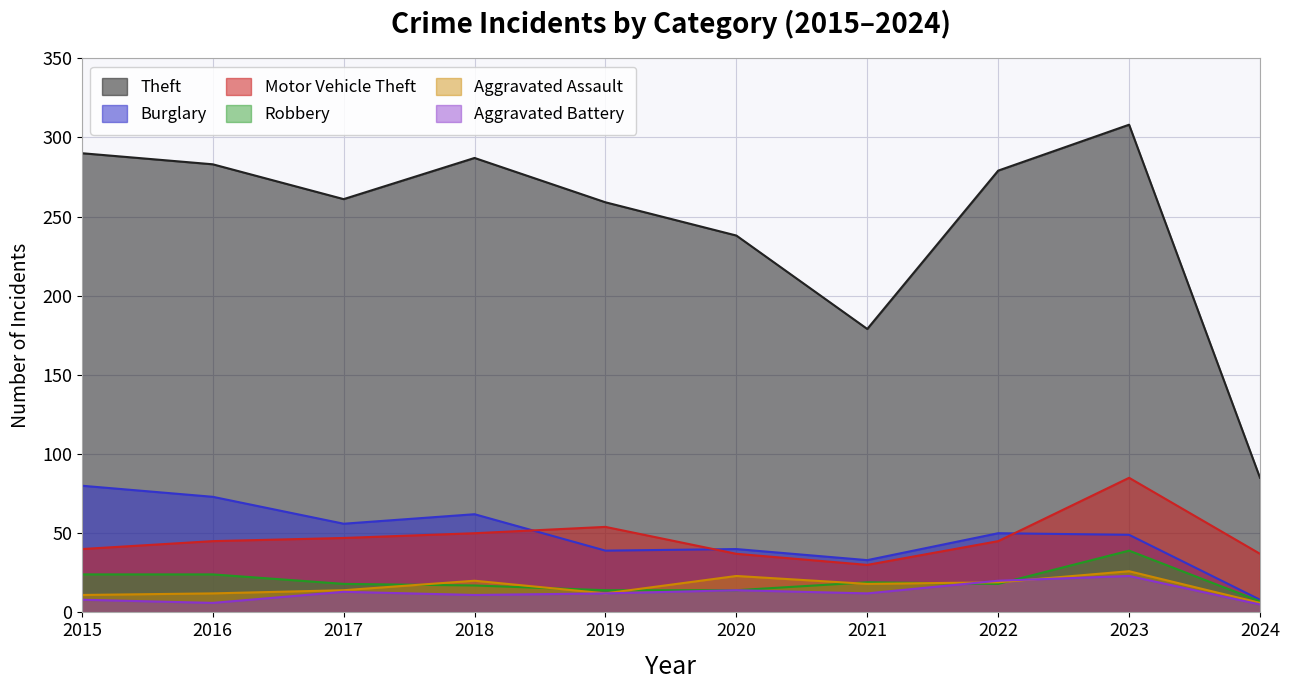

At which category is the sum across all series the highest?

2023